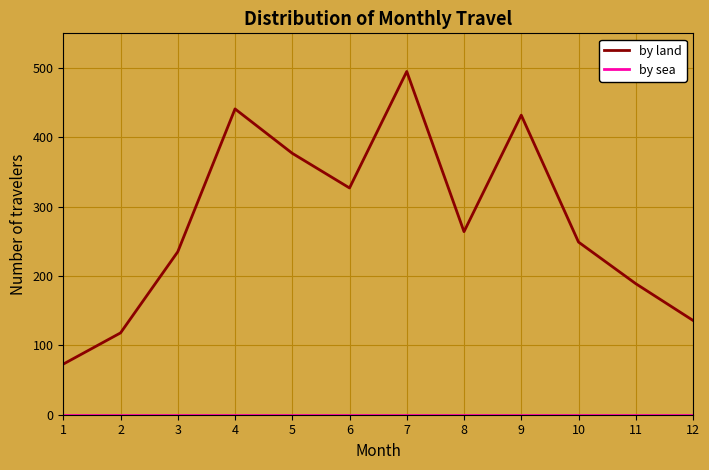

What is the total value across all series at 12?

136